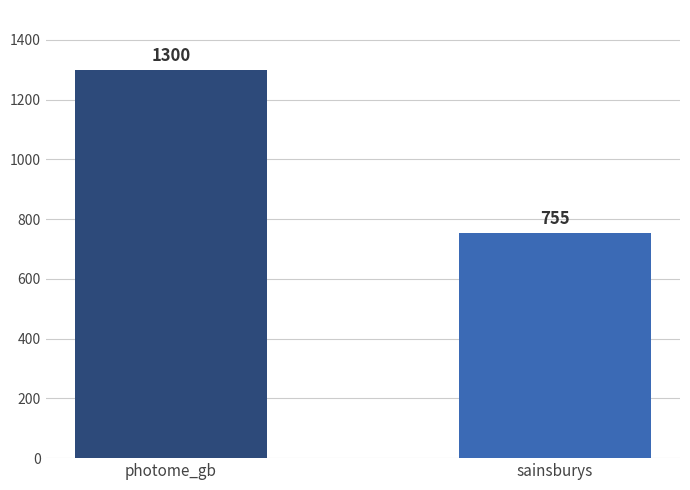

Which label corresponds to the largest value in the chart?

photome_gb